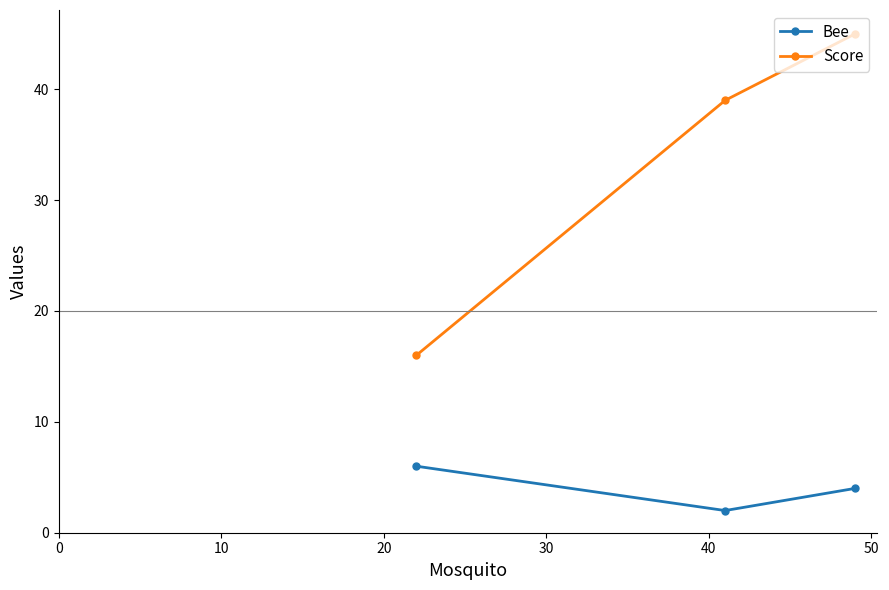

Does the chart have visible grid lines?

No